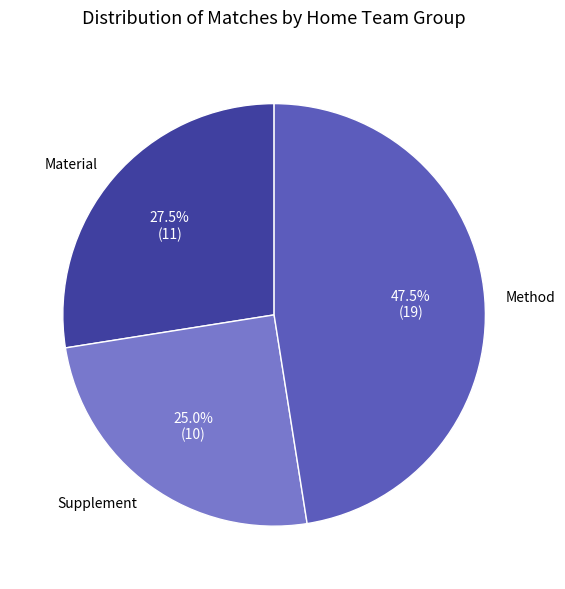

Approximately how many times larger is the value at Method compared to Material?

1.7